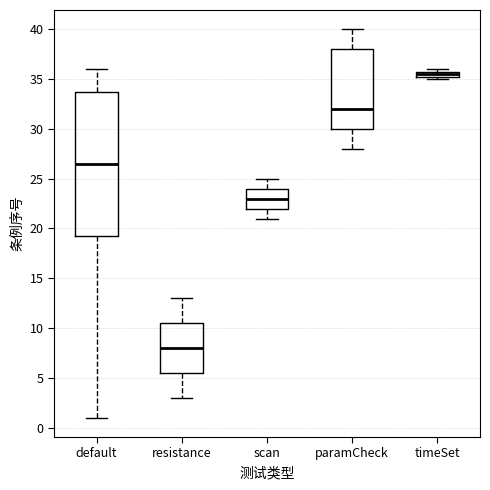

Which box has the lowest median line?

resistance